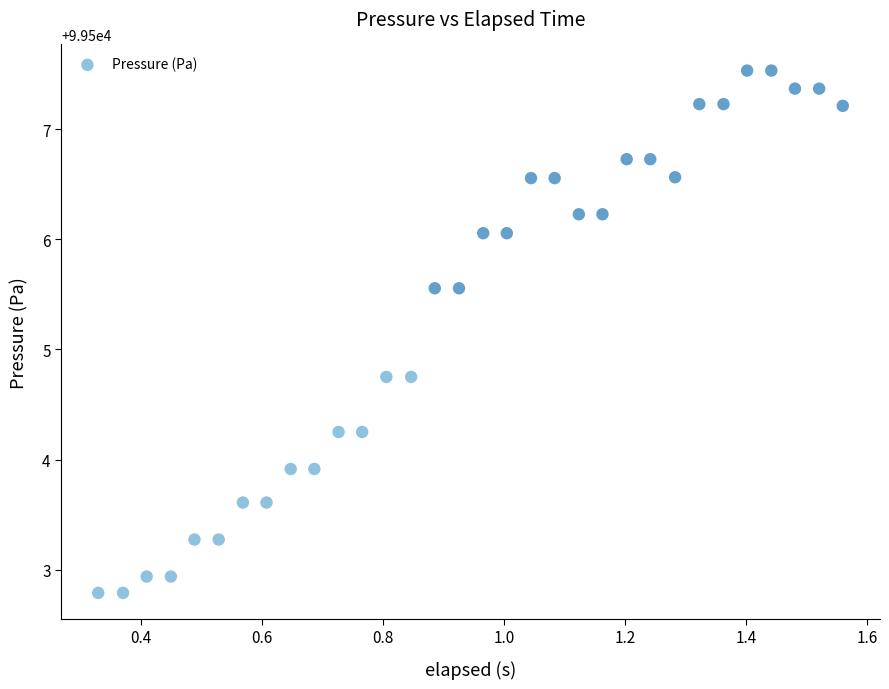

What is the range of X values (max minus min)?

1.2